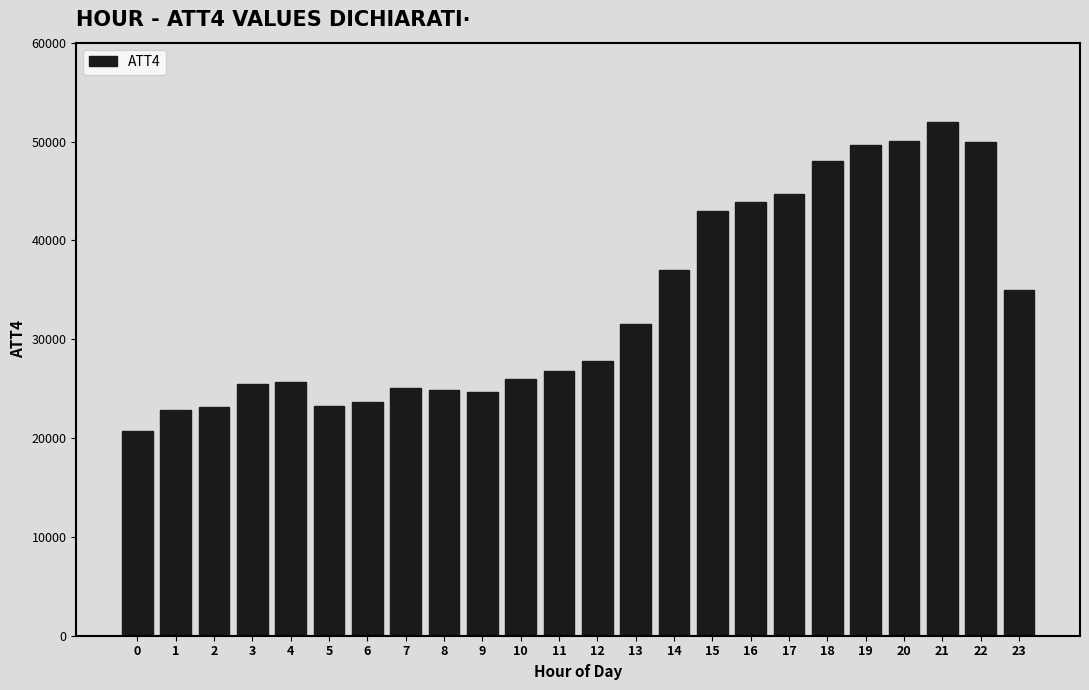

Read the value at 14, to the nearest 50.

37000